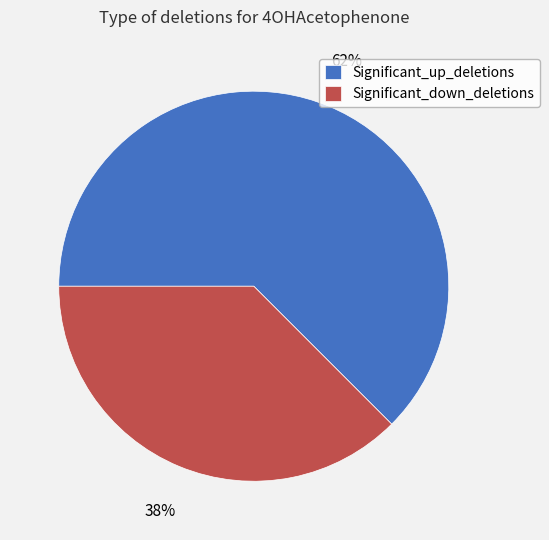

To the nearest percent, what is the average slice percentage?

50%